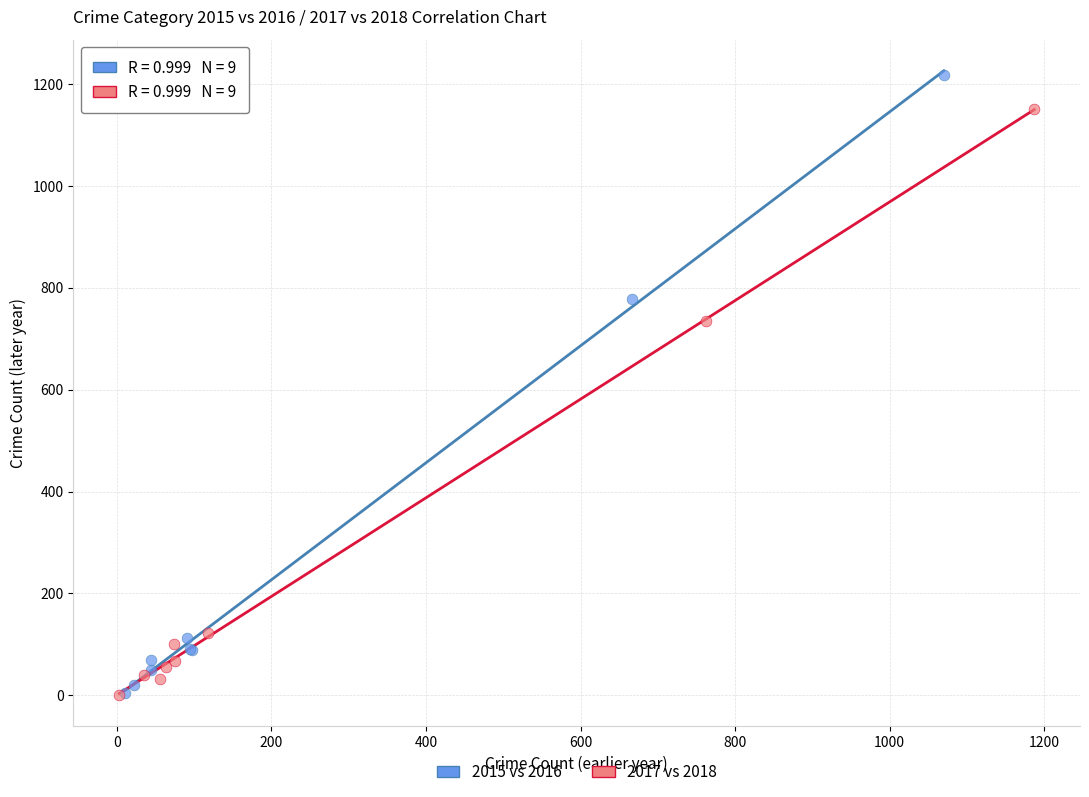

Which series has the largest Y range (max minus min)?

2015 vs 2016